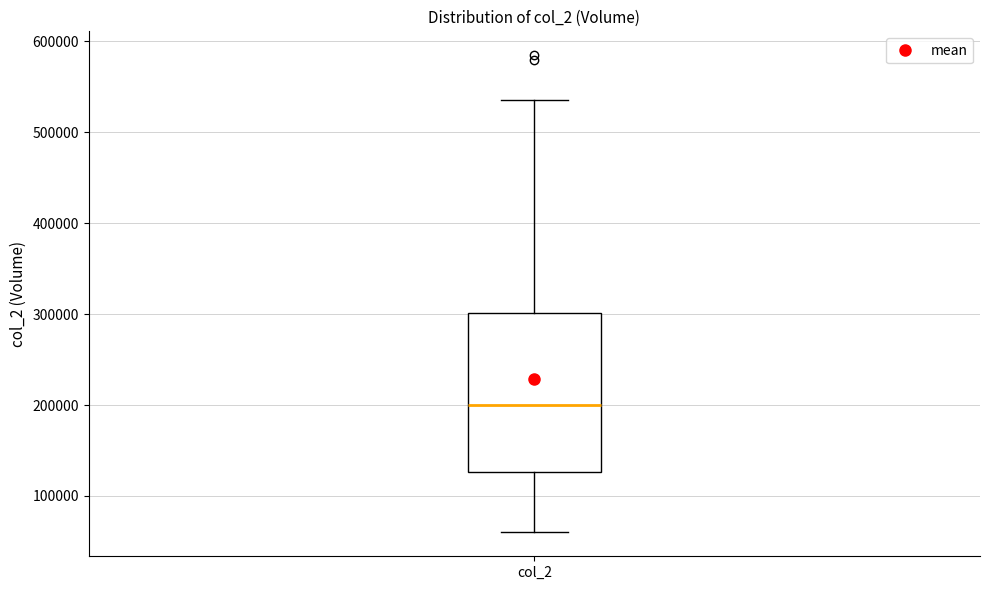

Where is the lower edge of the box for col_2 on the y-axis? The values are not printed on the chart, so give them approximately, as read against the axis.

130000